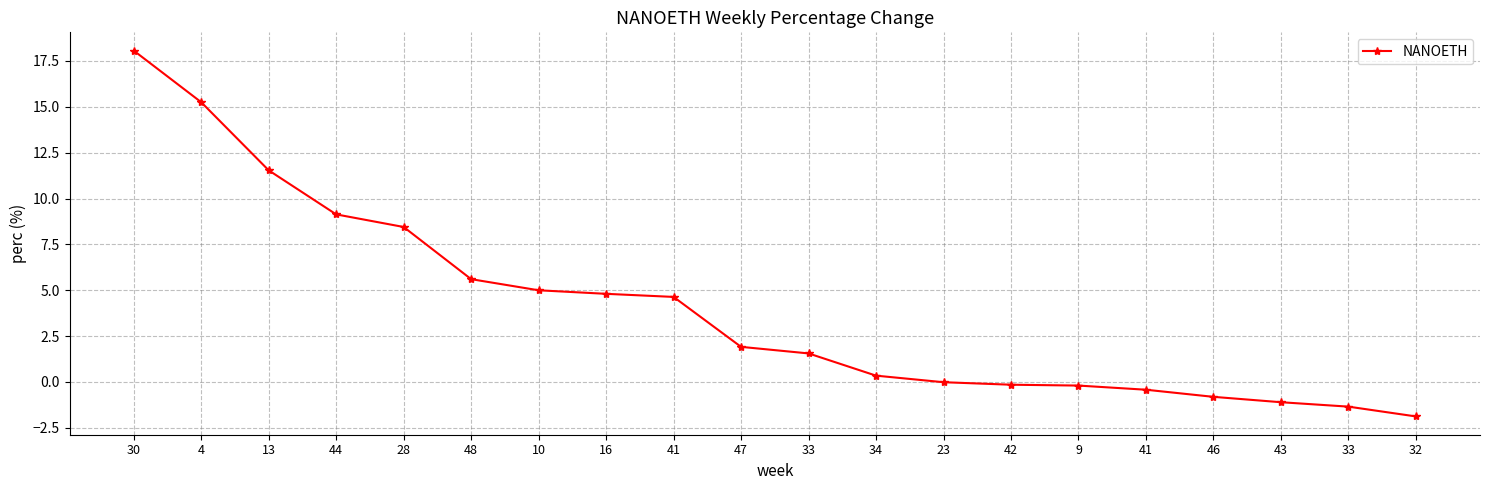

Between 33 and 28, which is larger?

28